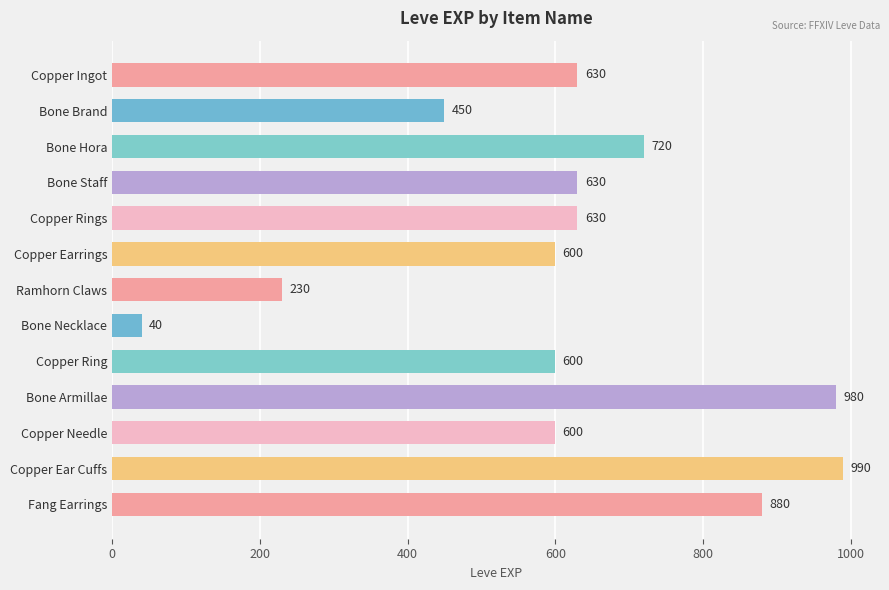

What is the difference between the maximum and minimum values?

950